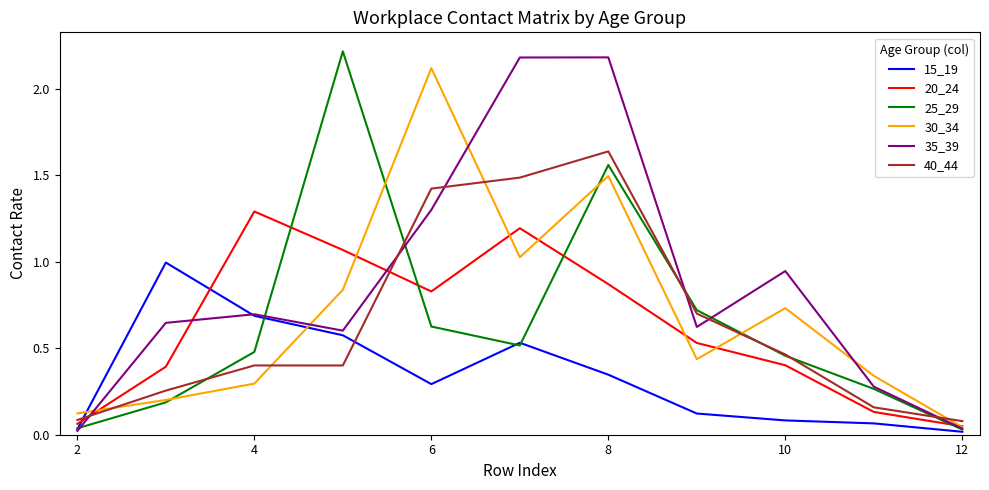

Which series has the largest total across all categories?

35_39